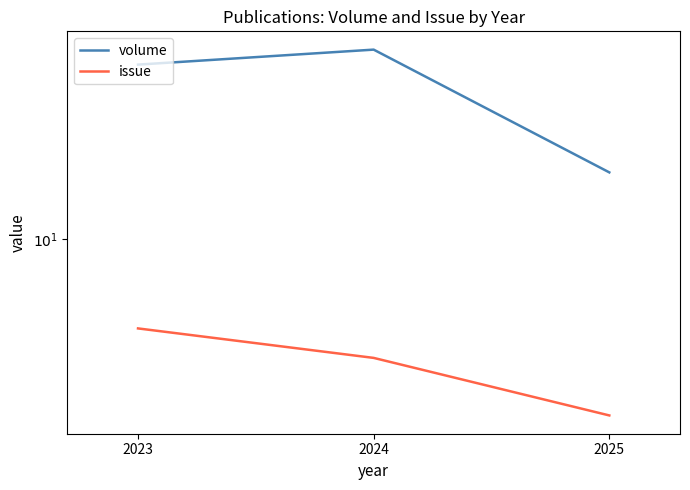

Which category has the highest value in the volume series?

2024